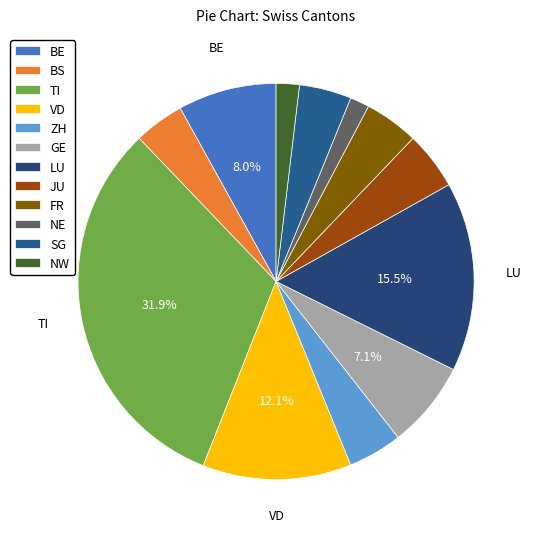

How many slices are in this pie chart?

12